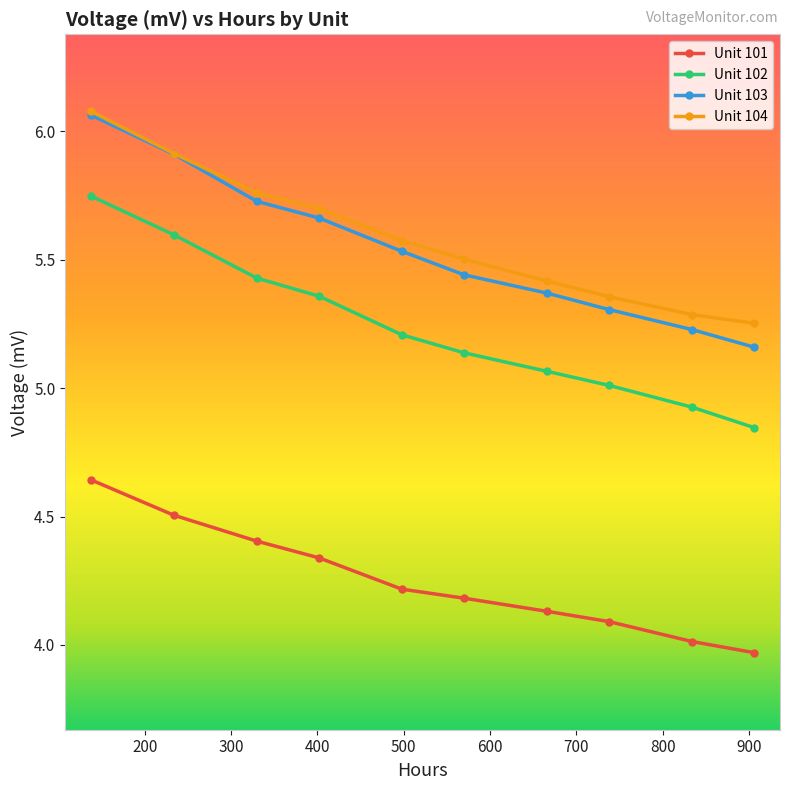

Which series has the widest spread of values?

Unit 103